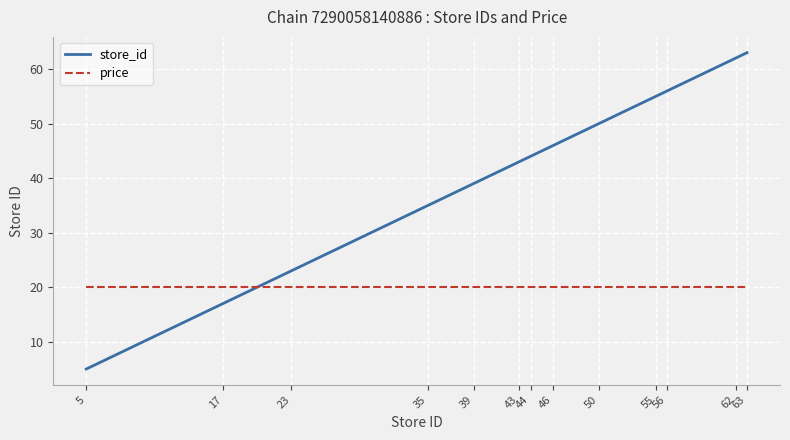

True or false: store_id has more than 0 interior local peaks.

False